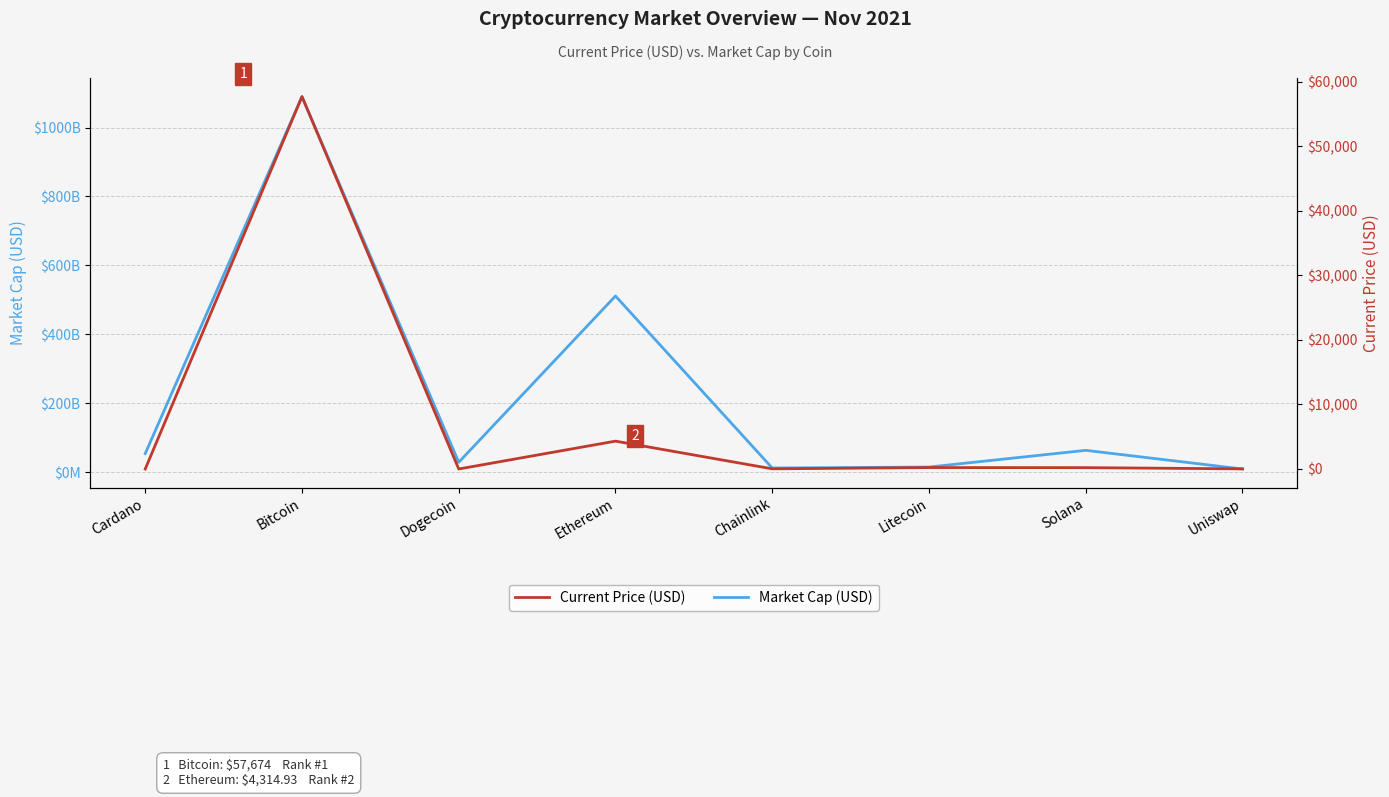

What is the sum of the Current Price (USD) values at Uniswap and Dogecoin?

21.2